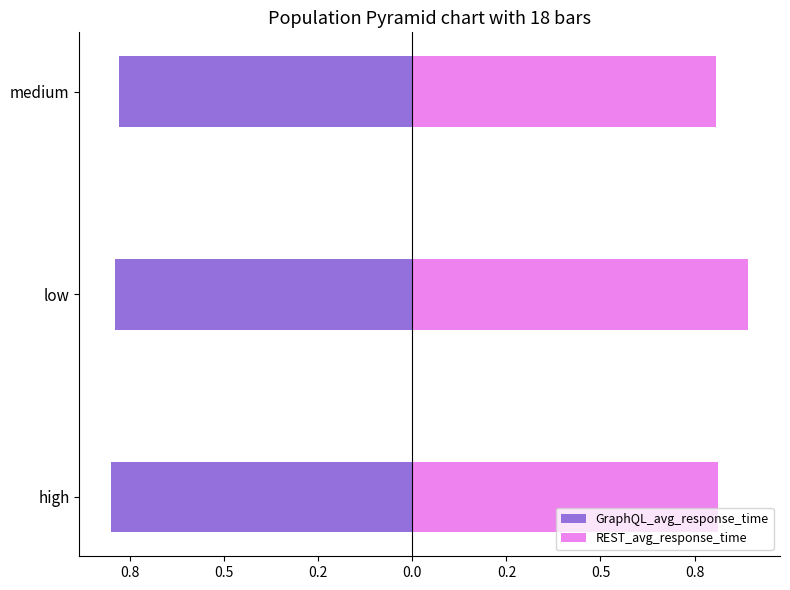

Reading left to right, transcribe all the data shown in this chart.

GraphQL_avg_response_time: -0.8	-0.8	-0.8
REST_avg_response_time: 0.8	0.9	0.8